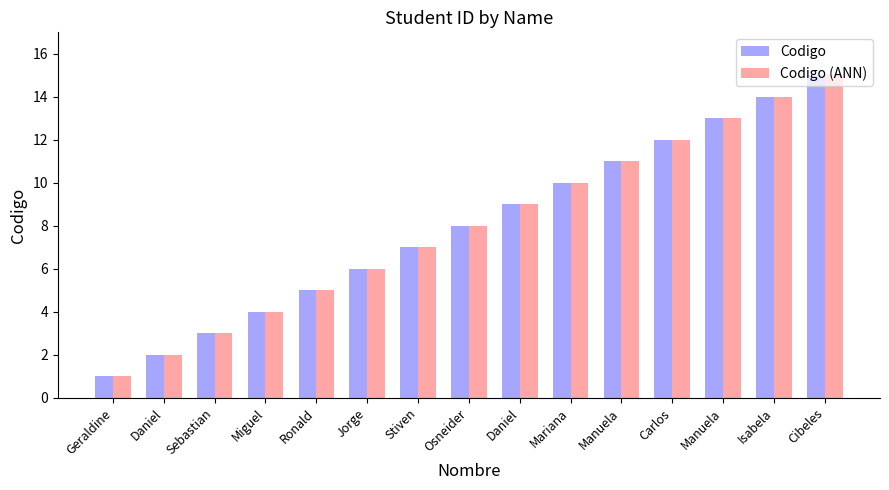

Which series has the largest total across all categories?

Codigo